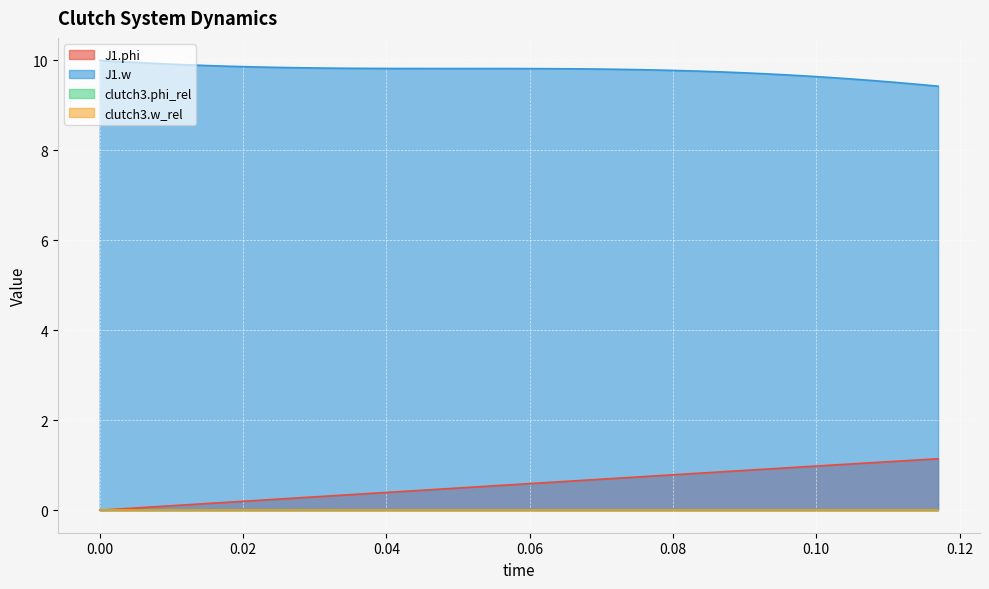

True or false: J1.phi and J1.w cross at least once.

False